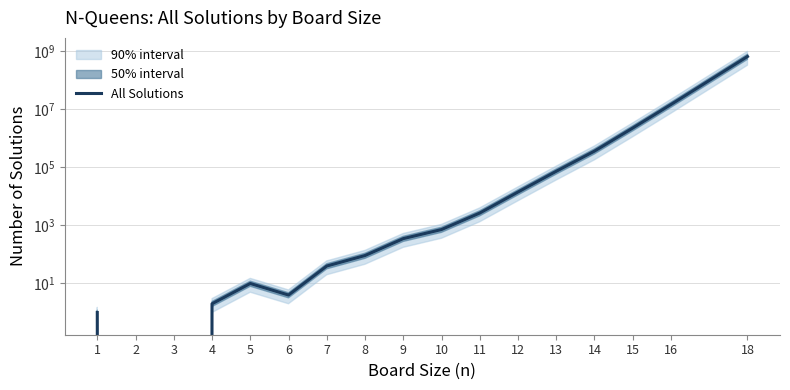

Is it true that the value at 2 is 0?

True